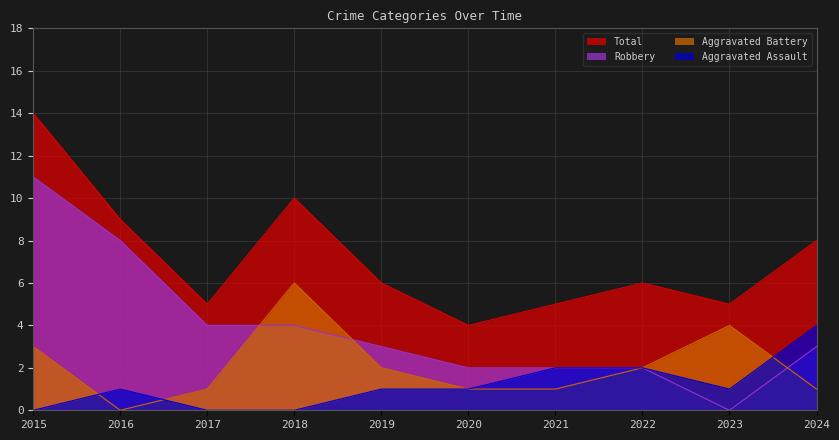

List the series in order of their peak value, lowest first.

Aggravated Assault, Aggravated Battery, Robbery, Total